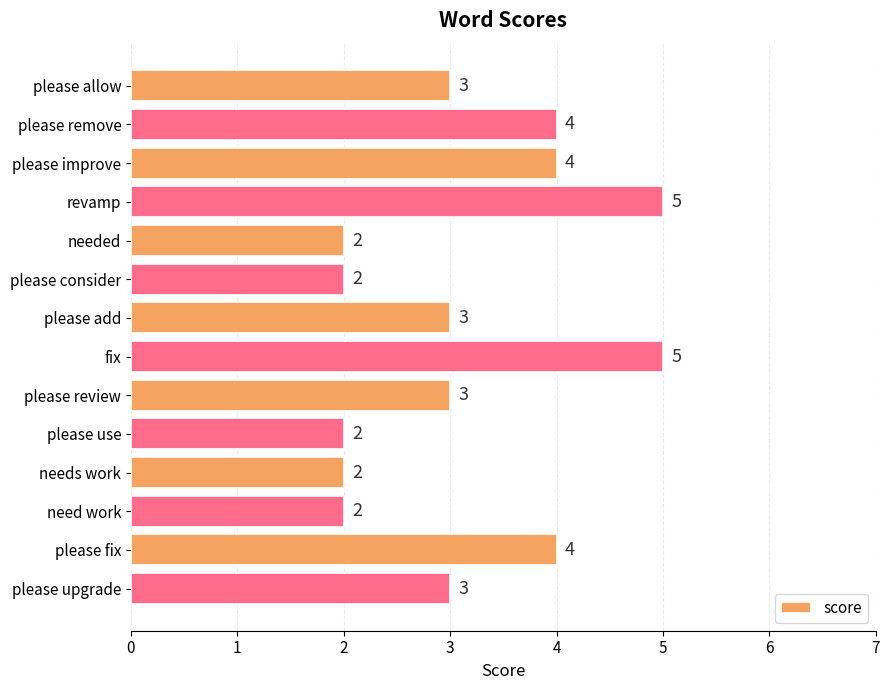

How many values are between 2 and 4?

12